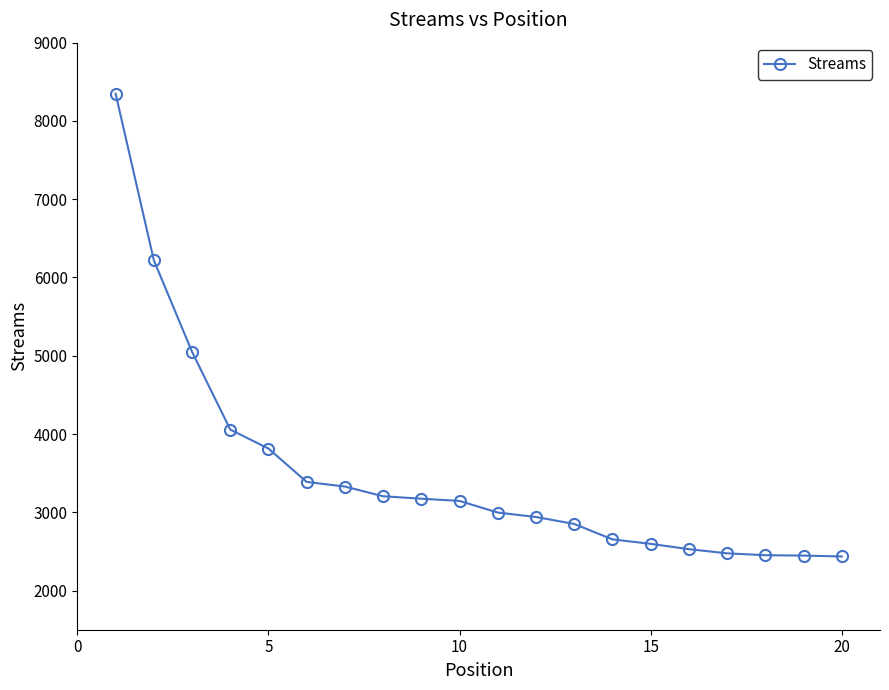

Does the chart display data point markers on the line(s)?

Yes